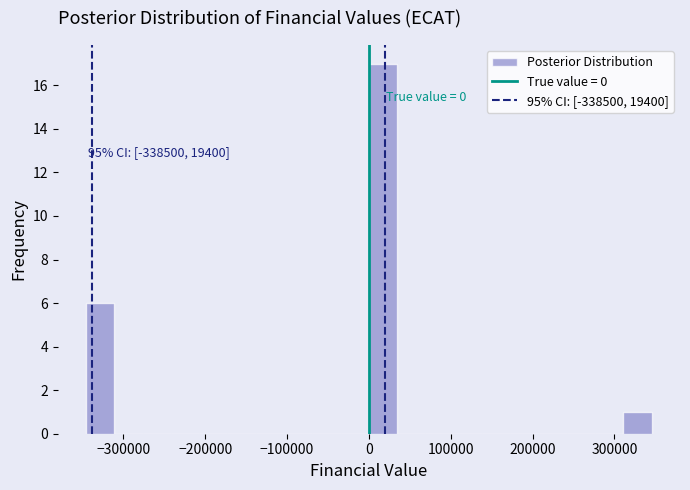

Read against the x-axis, roughly where is the centre of the tallest bar?

20000